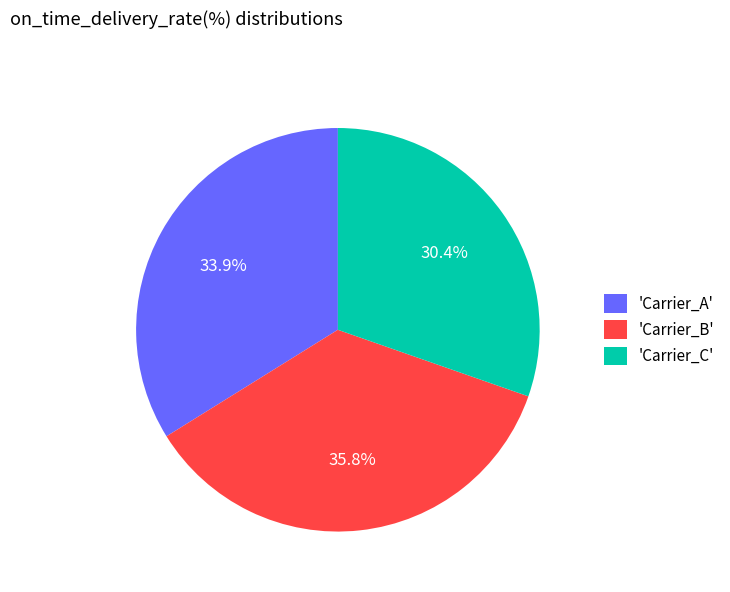

What portion of the pie excludes 'Carrier_C'?

69.6%